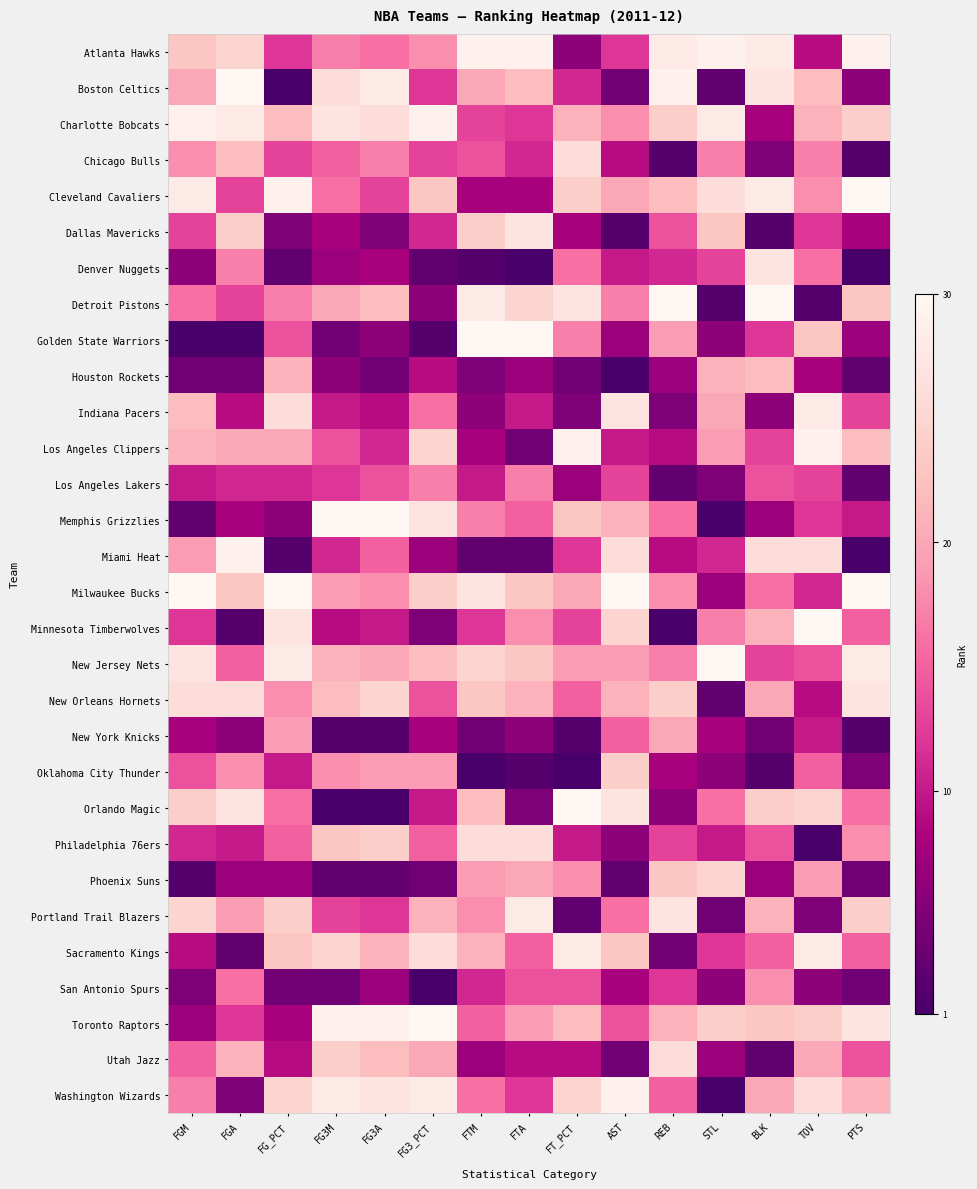

Which label corresponds to the smallest value in the chart?

FG_PCT